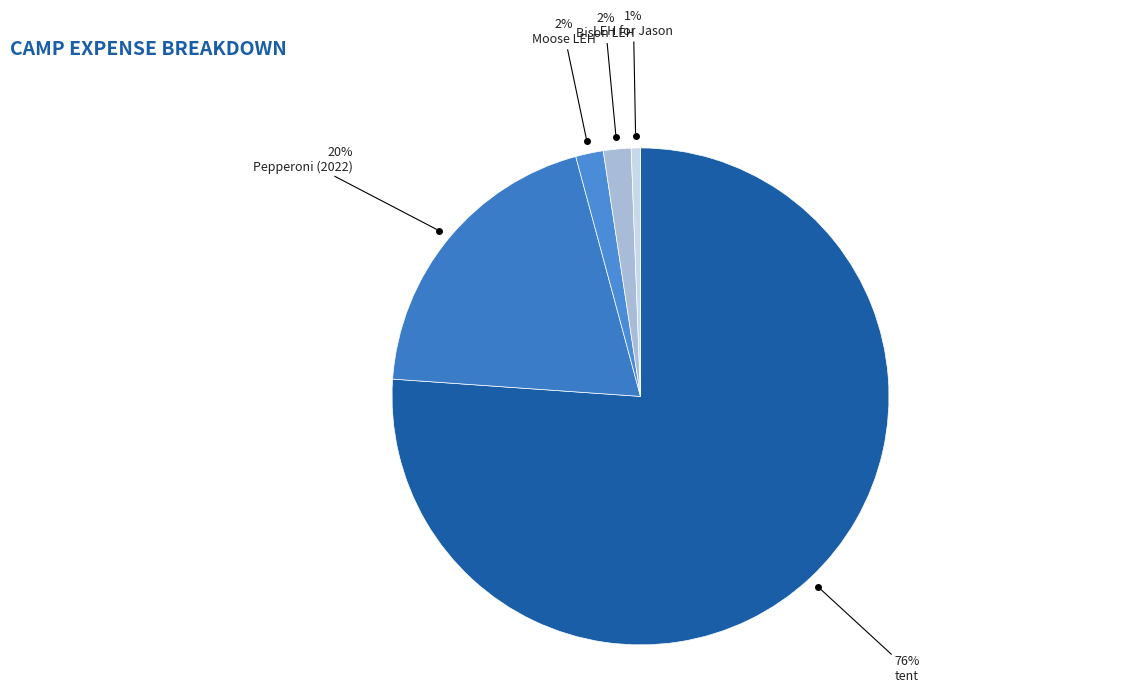

Count the number of slices in the pie.

5